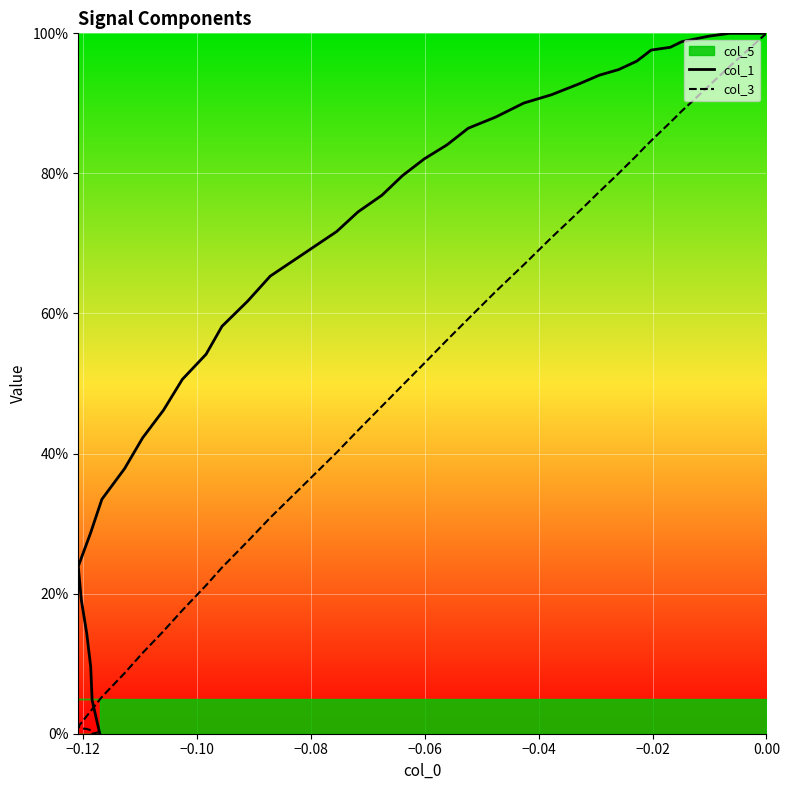

How many values in col_1 are above zero?

39